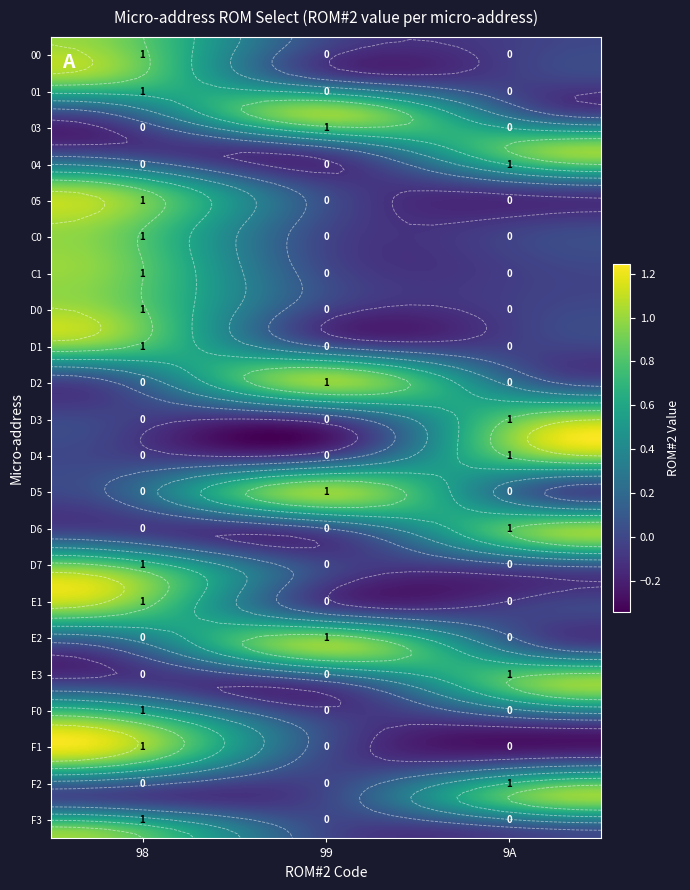

Is it true that D1 equals 0 at 9A?

True